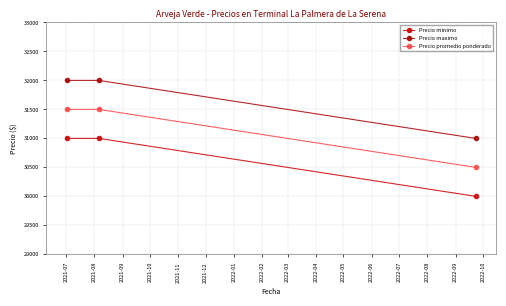

How many lines are shown in the chart?

3